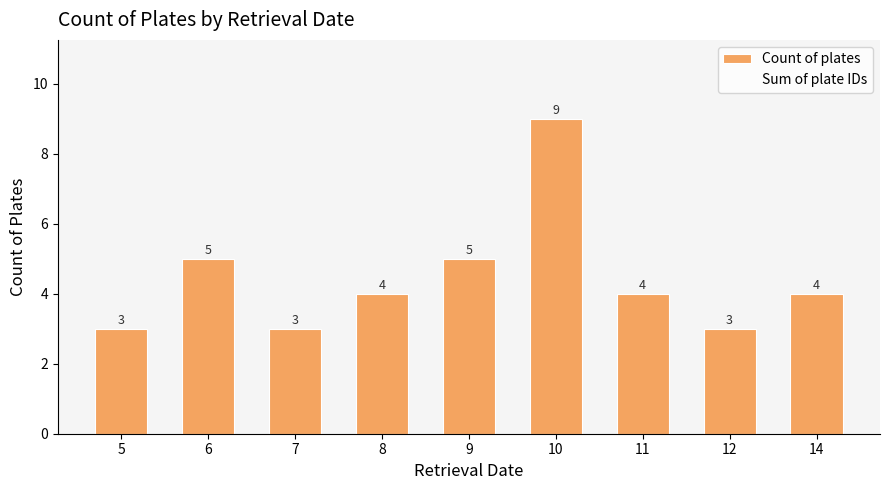

What is the difference between the Count of plates values at 6 and 5?

2